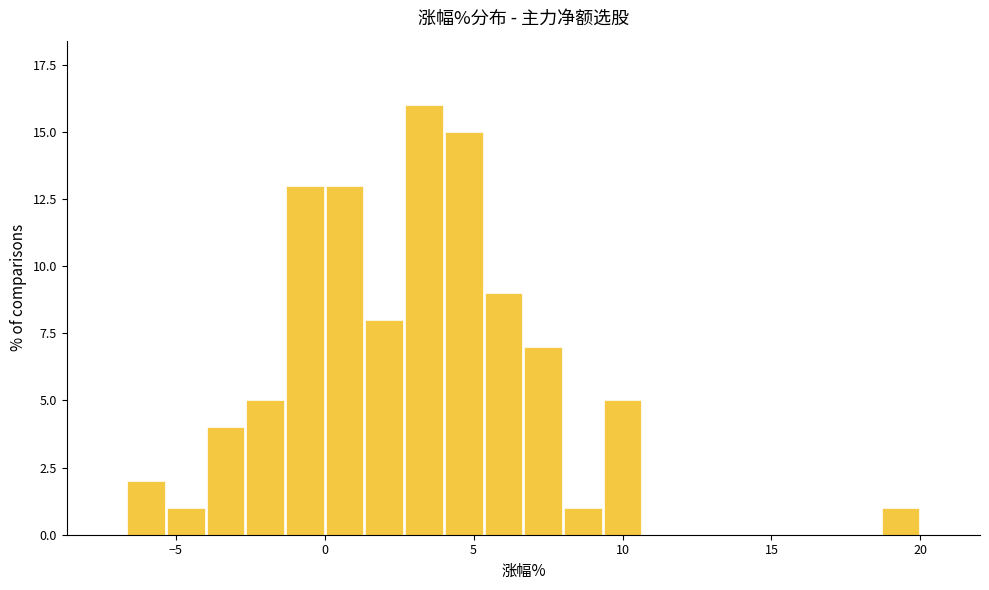

Around what value on the x-axis is the tallest bar? Give the approximate position of its centre, as read against the axis.

3.5